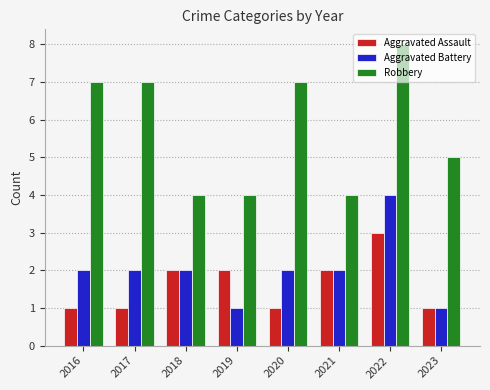

What is the spread (max minus min) of values at 2019?

3